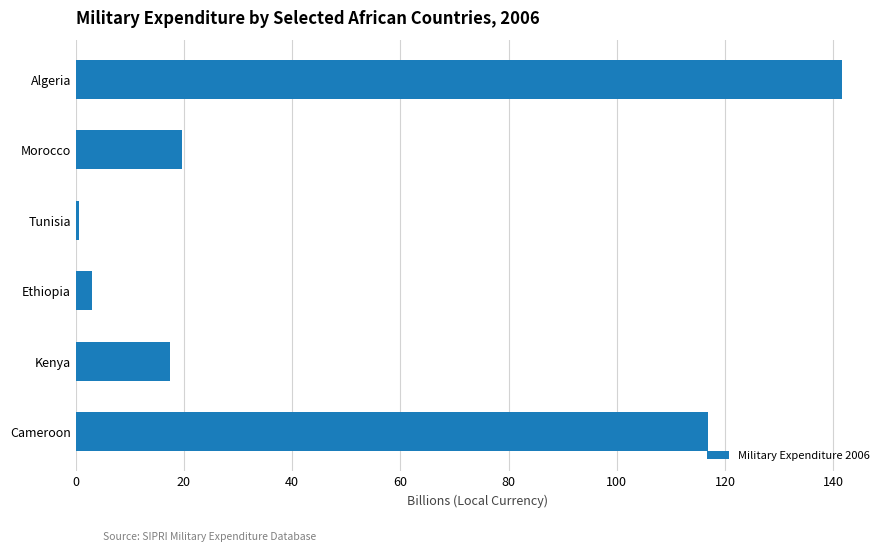

How many data points does each series have?

6